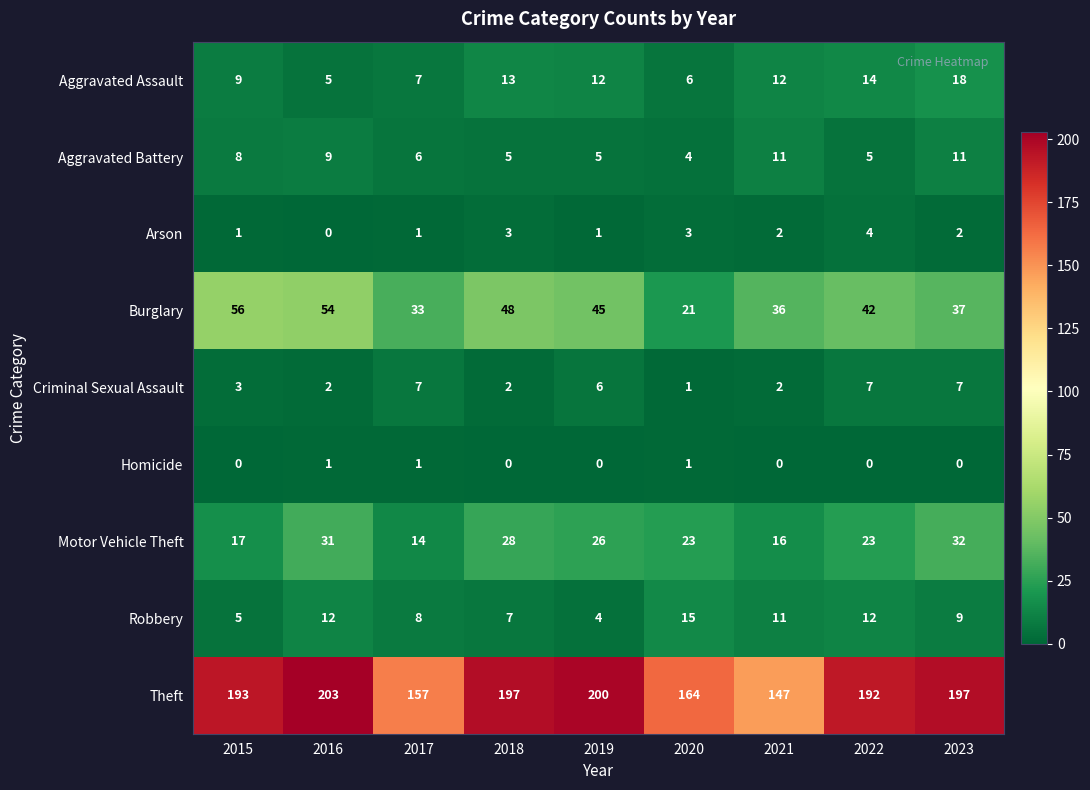

What is the spread (max minus min) of values at 2022?

192